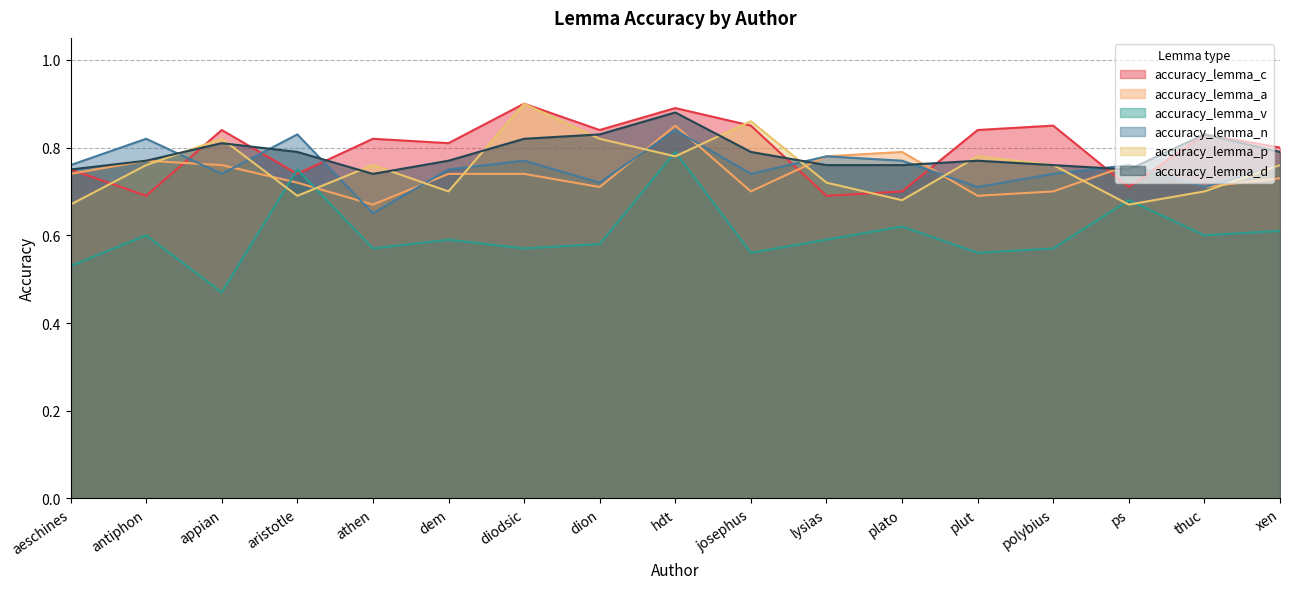

What is the minimum value shown in the chart?

0.5